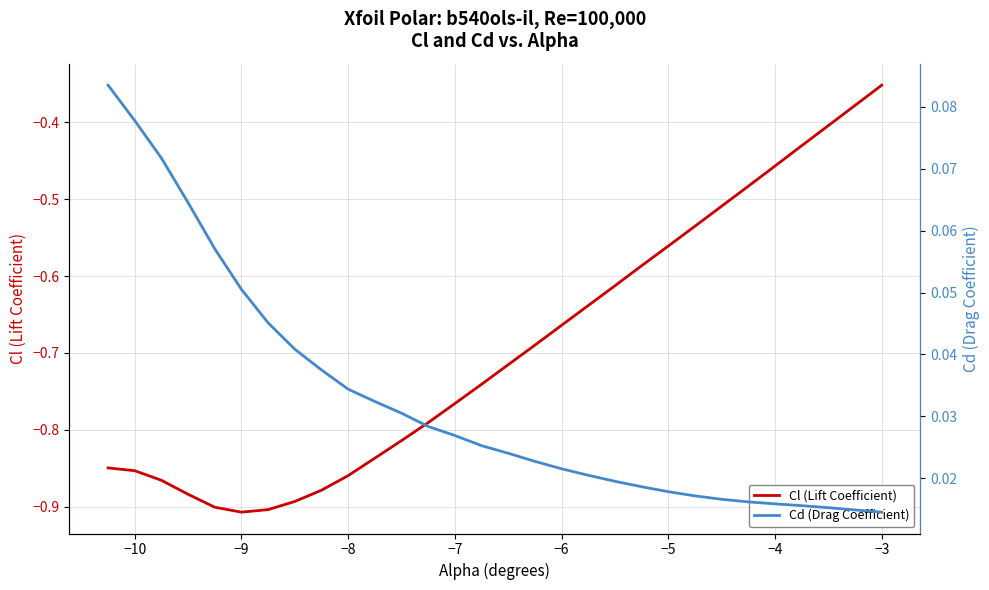

Count the number of data series in this chart.

2